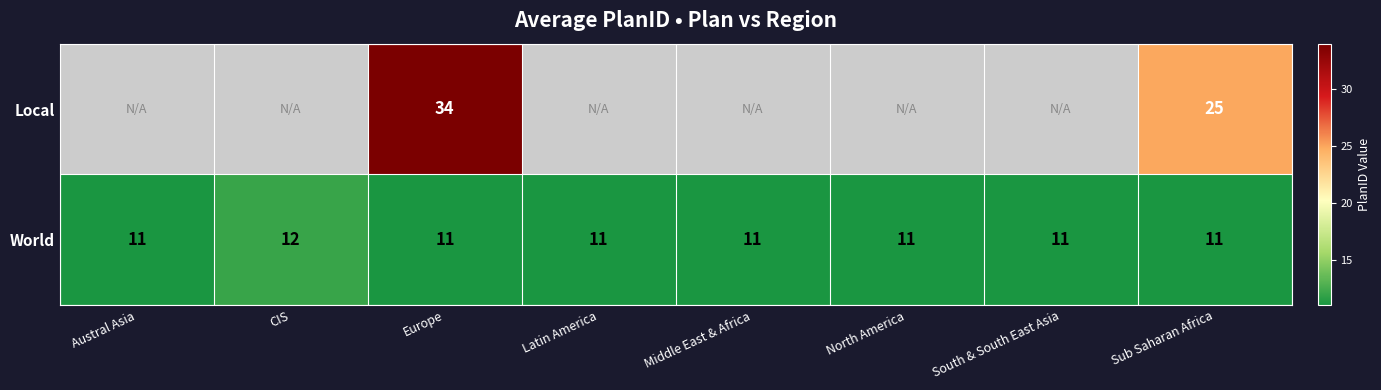

Which has a higher value, Middle East & Africa or Sub Saharan Africa?

Sub Saharan Africa